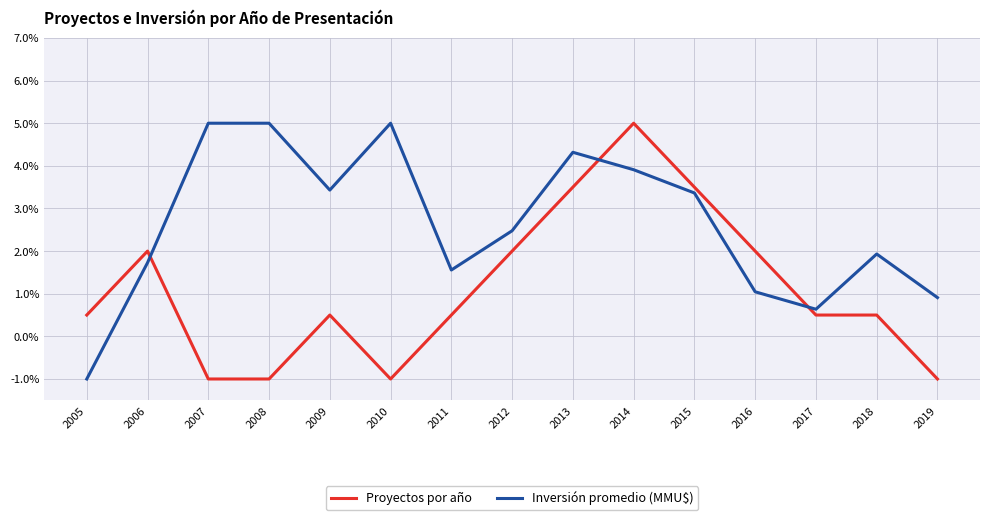

Does the chart display data point markers on the line(s)?

No